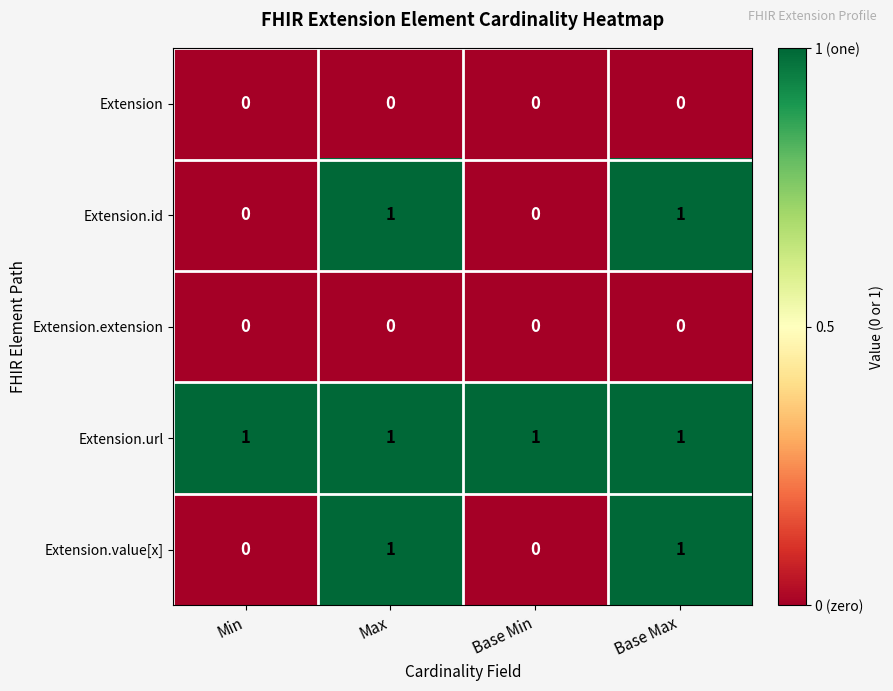

Count the number of data series in this chart.

5